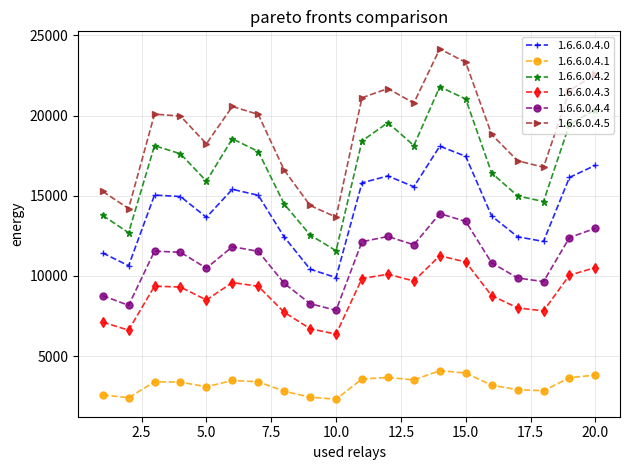

What is the value of the 1.6.6.0.4.0 point at the 6th from the left?

15404.0